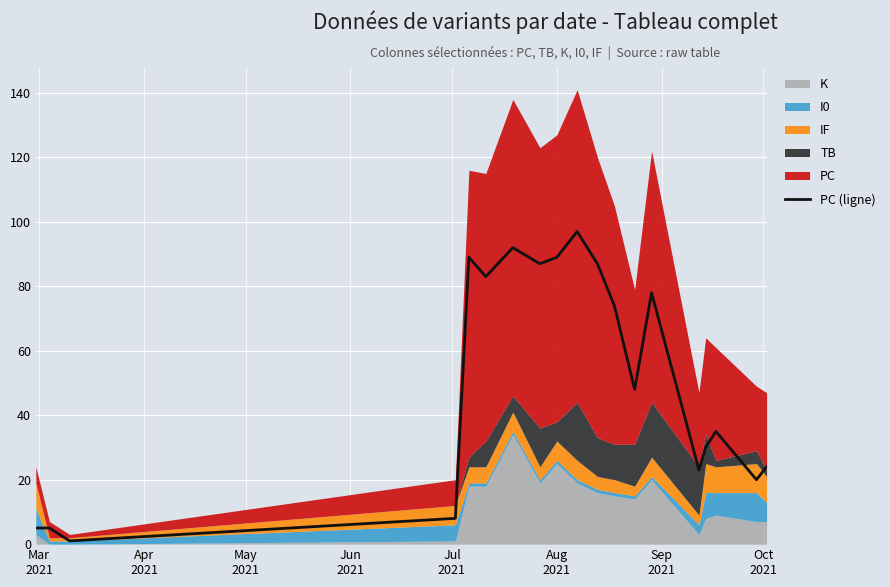

What is the smallest value displayed?

1